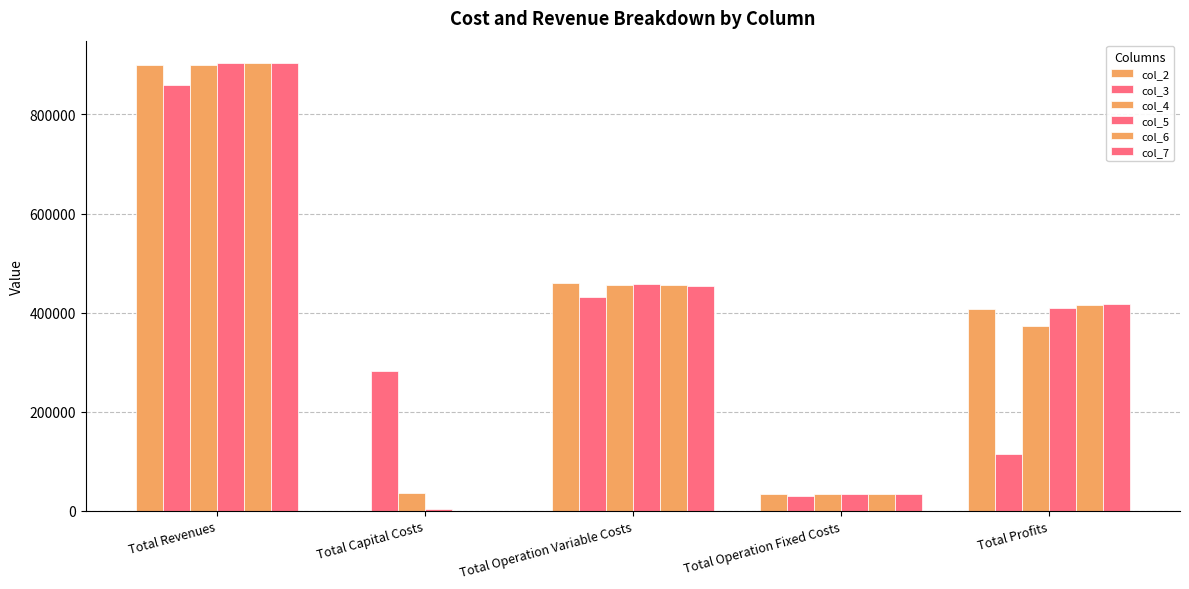

What is the average value of the col_6 series?

361501.2